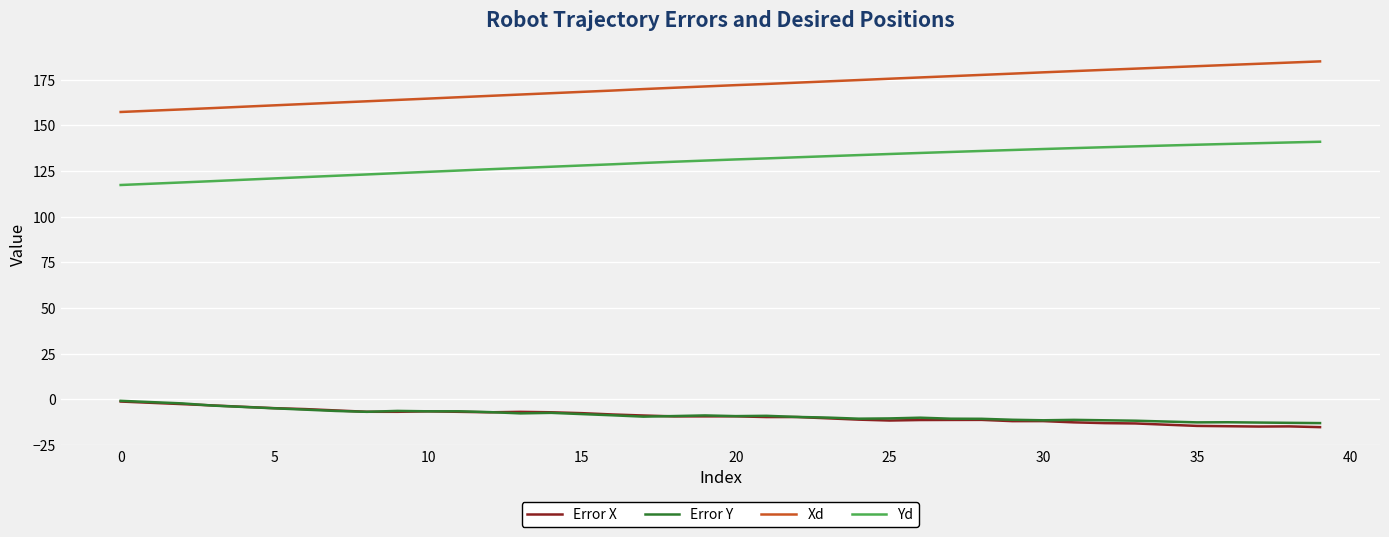

True or false: Yd and Xd cross at least once.

False